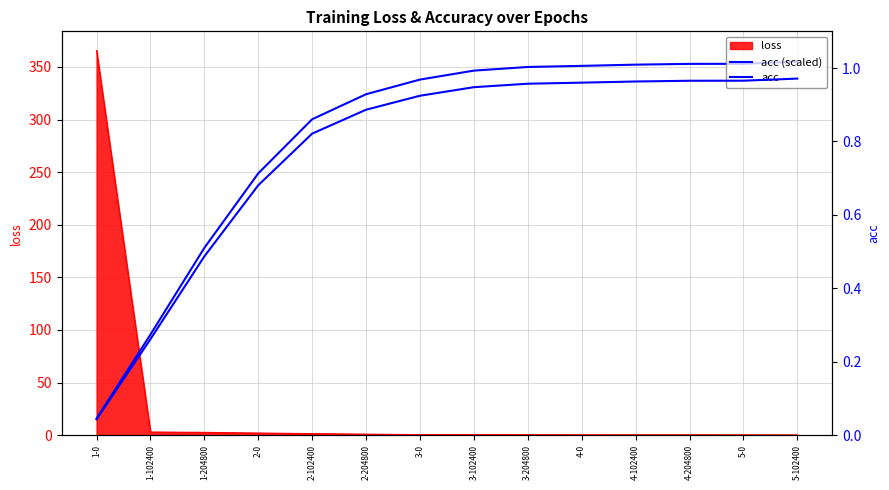

What is the total value across all series at 1-102400?

95.9